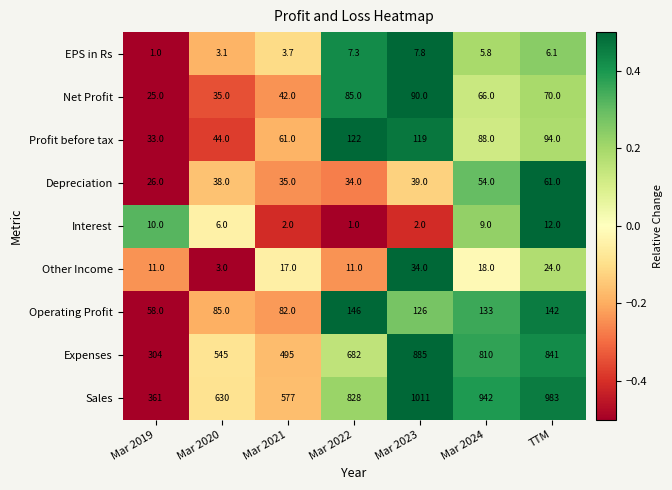

True or false: Operating Profit has a value of 107.5 at Mar 2021.

False